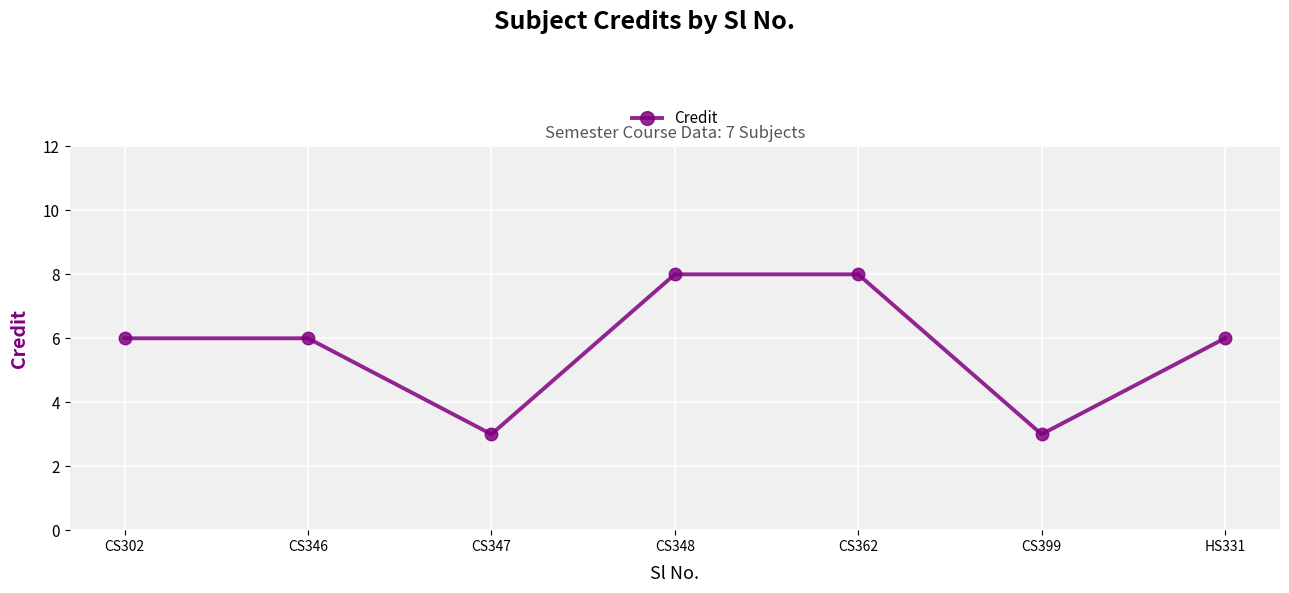

How many interior local valleys (lower than both neighbors) does the data have?

2